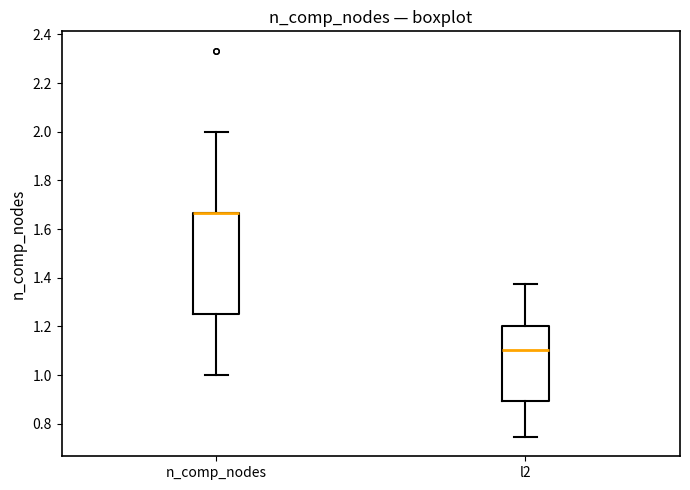

Which box is the tallest, from its lower edge to its upper edge?

n_comp_nodes